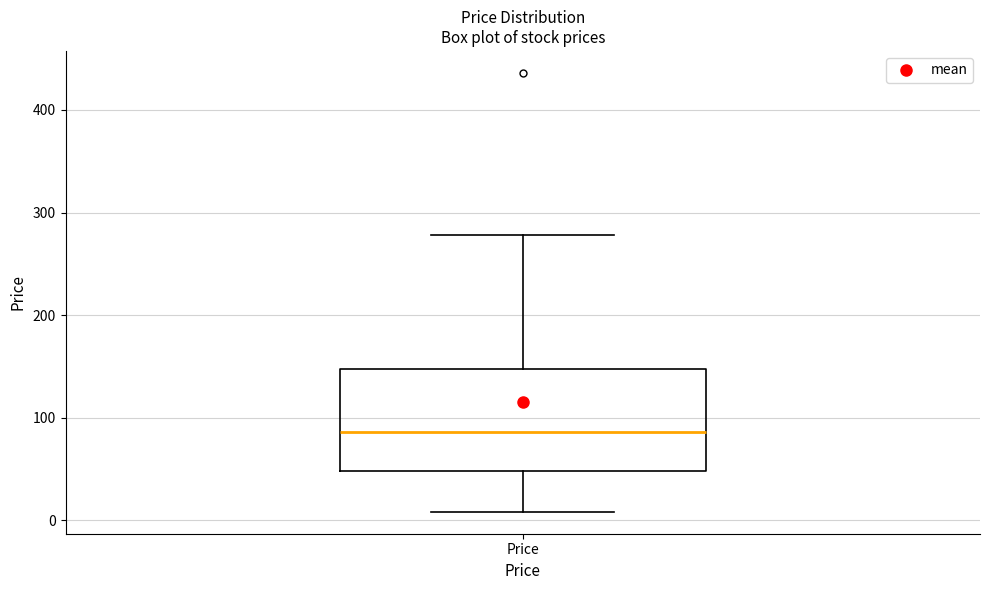

Where does the upper whisker of the box for Price end on the y-axis? The values are not printed on the chart, so give them approximately, as read against the axis.

280